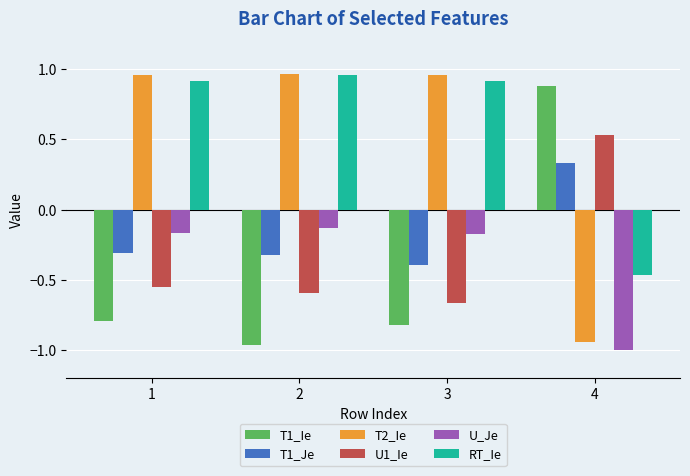

The value of U_Je at 3 is -0.1. True or false?

False